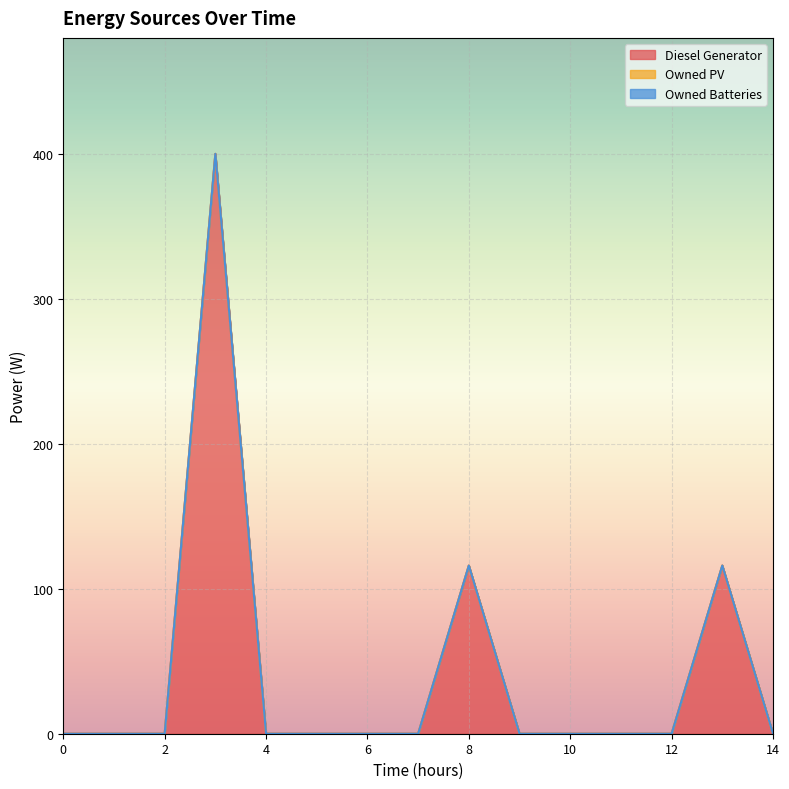

The value of Diesel Generator at 9 is -161. True or false?

False